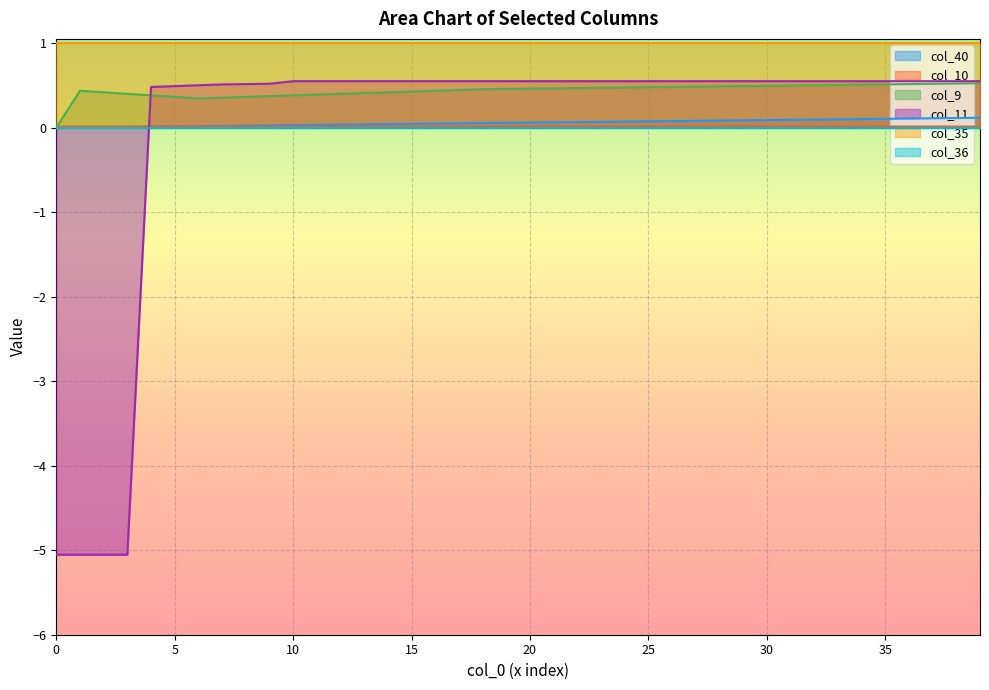

Which series has the largest total across all categories?

col_35